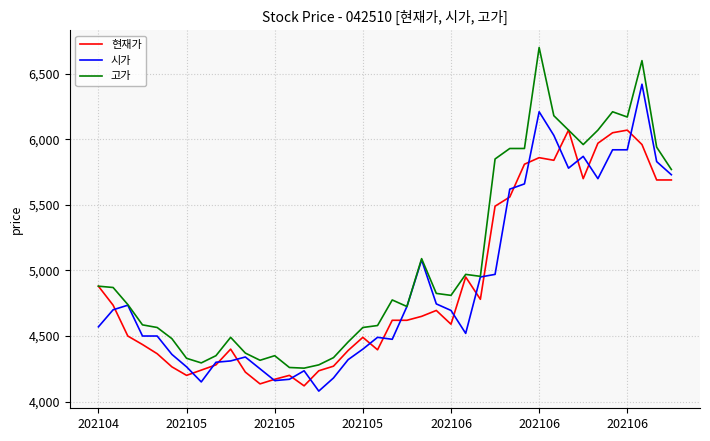

Which series has the largest total across all categories?

고가